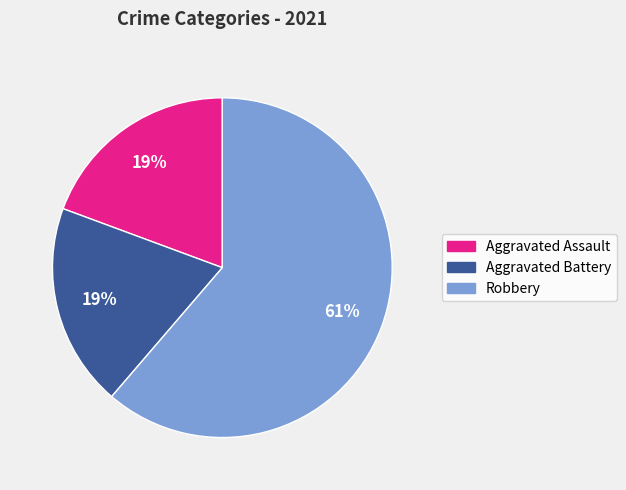

Is Robbery the majority of the pie?

Yes